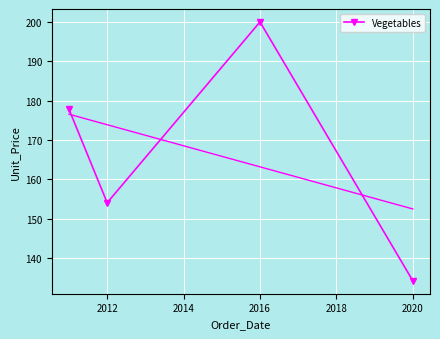

Reading left to right, extract all data points from this chart.

177.8	154.1	200.0	134.2